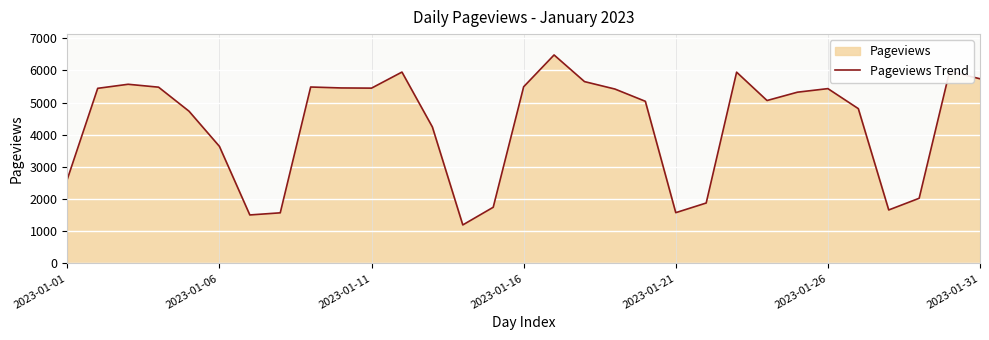

What is the difference between the maximum and minimum values?

5282